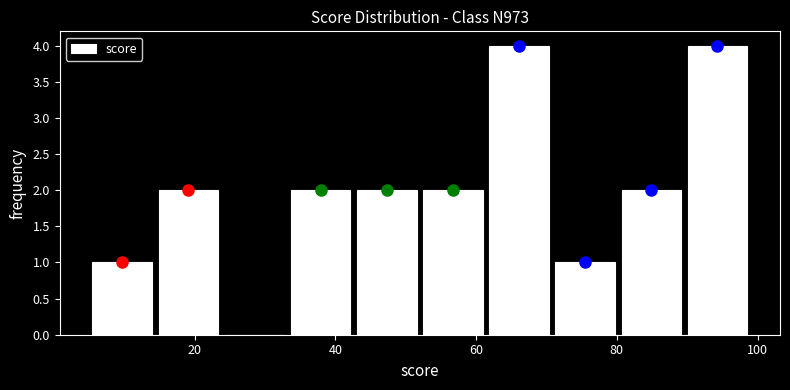

Reading left to right, transcribe this chart: for each bar, give the range it covers on the x-axis and its height. Neither the bar edges nor the heights are printed on the chart, so give them approximately, as read against the axes.

5.0 to 14.4: 1
14.4 to 23.8: 2
23.8 to 33.2: 0
33.2 to 42.6: 2
42.6 to 52.0: 2
52.0 to 61.4: 2
61.4 to 70.8: 4
70.8 to 80.2: 1
80.2 to 89.6: 2
89.6 to 99.0: 4